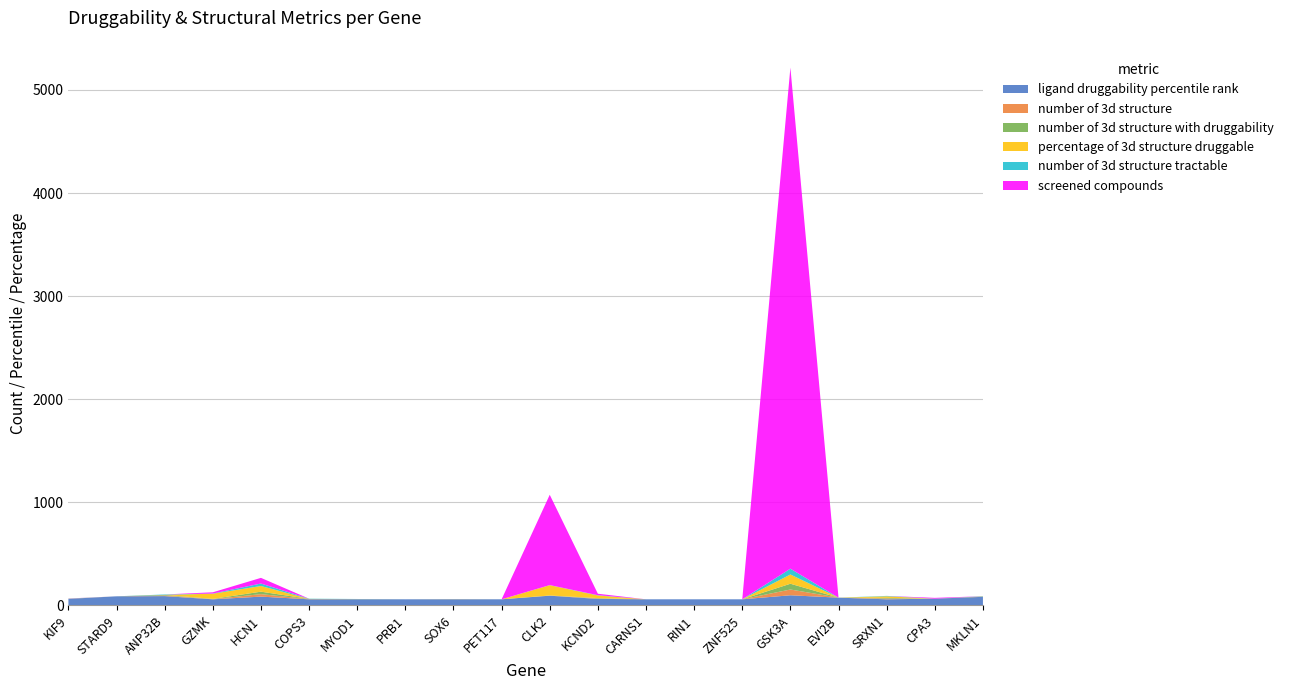

Reading right to left, what are all the values shown in this chart?

ligand druggability percentile rank: MKLN1=83	CPA3=65	SRXN1=59	EVI2B=75	GSK3A=98	ZNF525=59	RIN1=59	CARNS1=59	KCND2=63	CLK2=94	PET117=59	SOX6=59	PRB1=59	MYOD1=59	COPS3=59	HCN1=85	GZMK=59	ANP32B=90	STARD9=88	KIF9=63
number of 3d structure: MKLN1=2	CPA3=0	SRXN1=7	EVI2B=0	GSK3A=56	ZNF525=0	RIN1=0	CARNS1=0	KCND2=4	CLK2=1	PET117=0	SOX6=1	PRB1=0	MYOD1=1	COPS3=2	HCN1=24	GZMK=2	ANP32B=6	STARD9=0	KIF9=1
number of 3d structure with druggability: MKLN1=2	CPA3=0	SRXN1=7	EVI2B=0	GSK3A=56	ZNF525=0	RIN1=0	CARNS1=0	KCND2=4	CLK2=1	PET117=0	SOX6=1	PRB1=0	MYOD1=1	COPS3=2	HCN1=24	GZMK=2	ANP32B=6	STARD9=0	KIF9=1
percentage of 3d structure druggable: MKLN1=0	CPA3=0	SRXN1=15	EVI2B=0	GSK3A=90	ZNF525=0	RIN1=0	CARNS1=0	KCND2=25	CLK2=100	PET117=0	SOX6=0	PRB1=0	MYOD1=0	COPS3=0	HCN1=55	GZMK=50	ANP32B=0	STARD9=0	KIF9=0
number of 3d structure tractable: MKLN1=2	CPA3=0	SRXN1=4	EVI2B=0	GSK3A=56	ZNF525=0	RIN1=0	CARNS1=0	KCND2=3	CLK2=1	PET117=0	SOX6=0	PRB1=0	MYOD1=1	COPS3=2	HCN1=24	GZMK=2	ANP32B=4	STARD9=0	KIF9=1
screened compounds: MKLN1=0	CPA3=8	SRXN1=0	EVI2B=0	GSK3A=4861	ZNF525=0	RIN1=0	CARNS1=0	KCND2=14	CLK2=876	PET117=0	SOX6=0	PRB1=0	MYOD1=0	COPS3=0	HCN1=55	GZMK=12	ANP32B=0	STARD9=0	KIF9=1